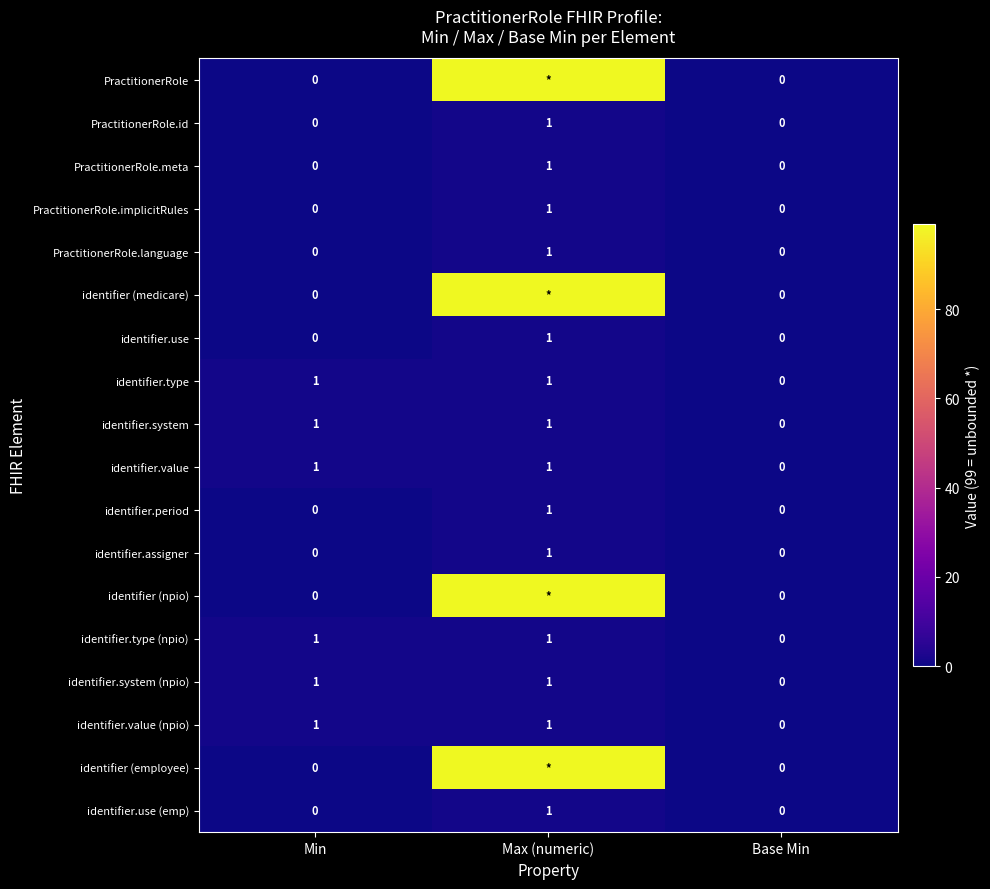

The value of PractitionerRole.meta at Min is 0. True or false?

True